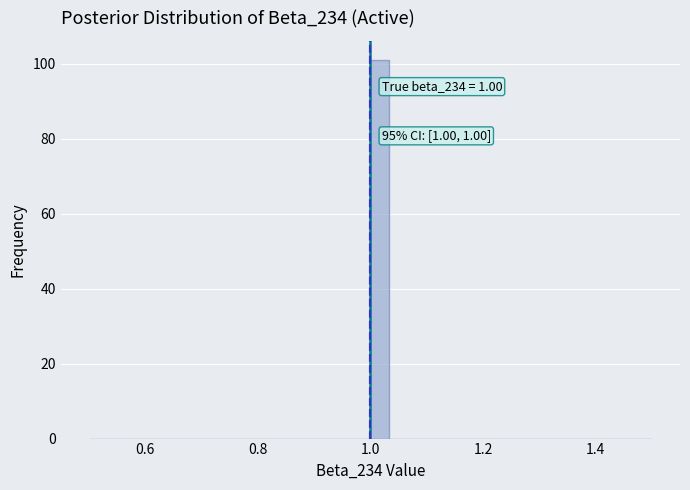

Read against the x-axis, roughly where is the centre of the tallest bar?

1.02